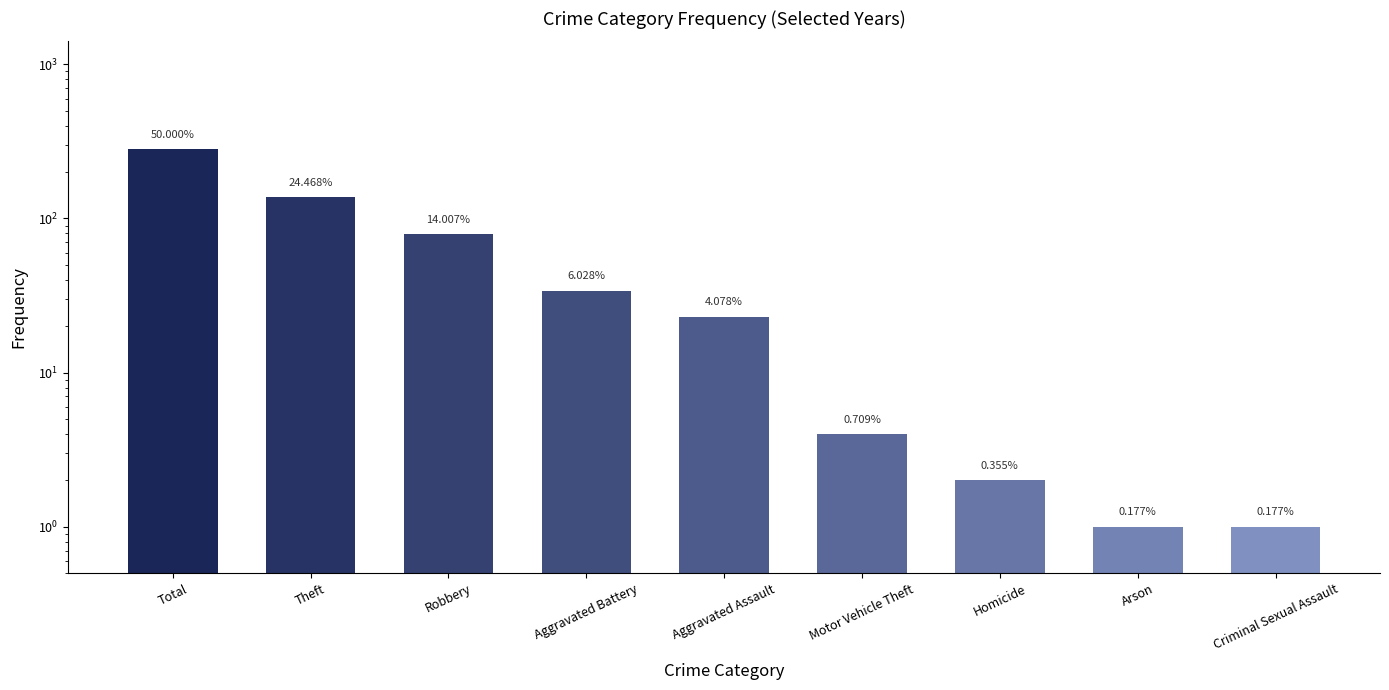

What is the maximum value shown in the chart?

282